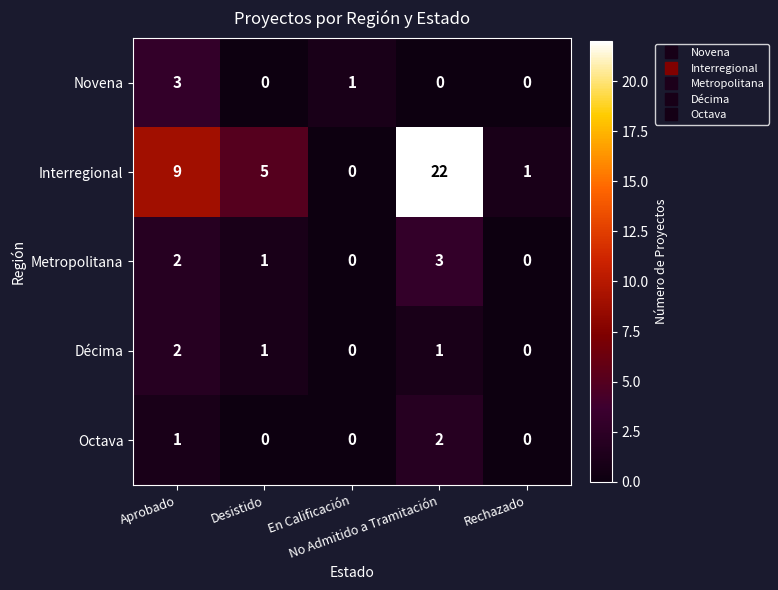

What is the spread (max minus min) of values at Rechazado?

1